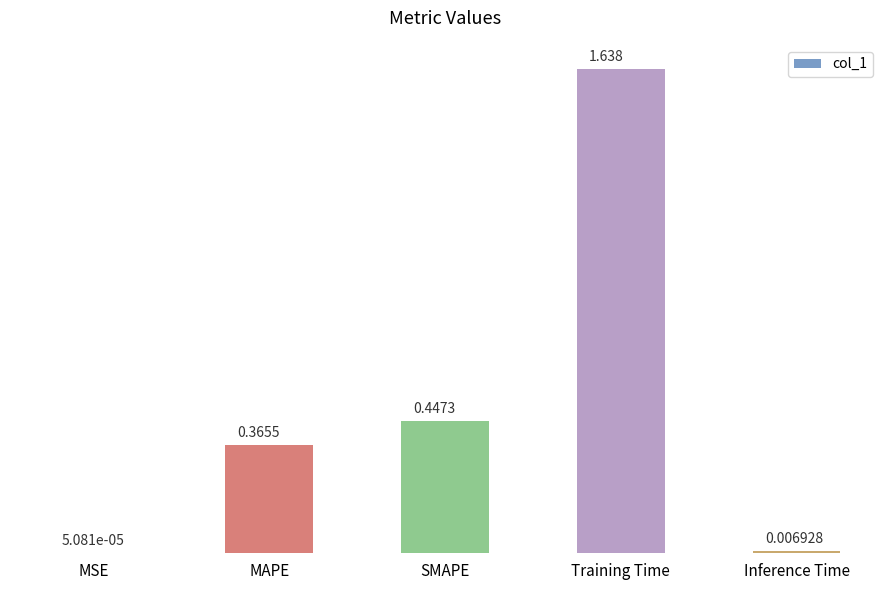

Between MAPE and MSE, which is larger?

MAPE